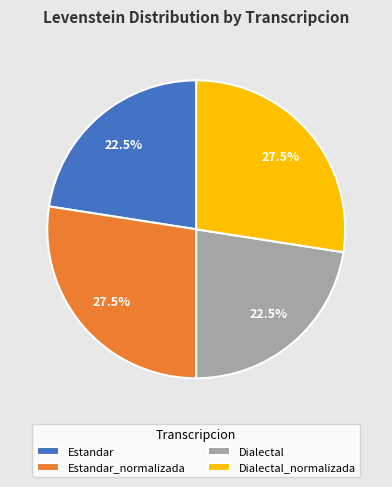

Is there any slice that represents more than half of the pie?

No